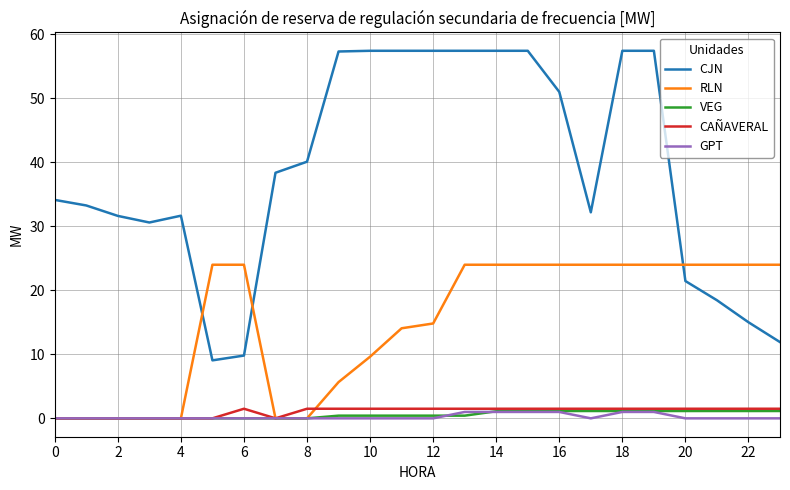

What are all the series names shown in the legend?

CJN, RLN, VEG, CAÑAVERAL, GPT